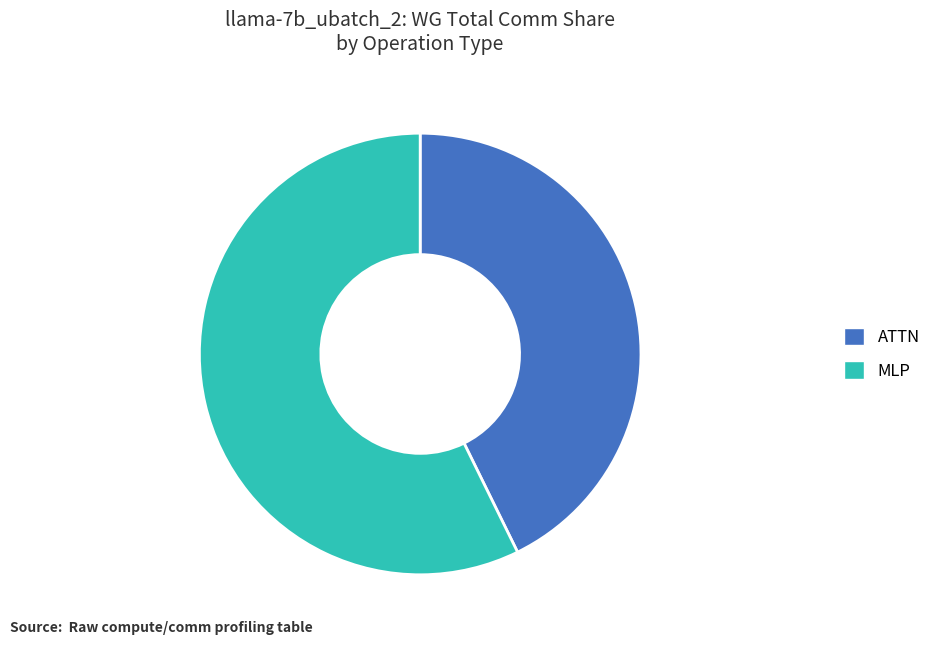

Rank the categories by value from lowest to highest.

ATTN, MLP